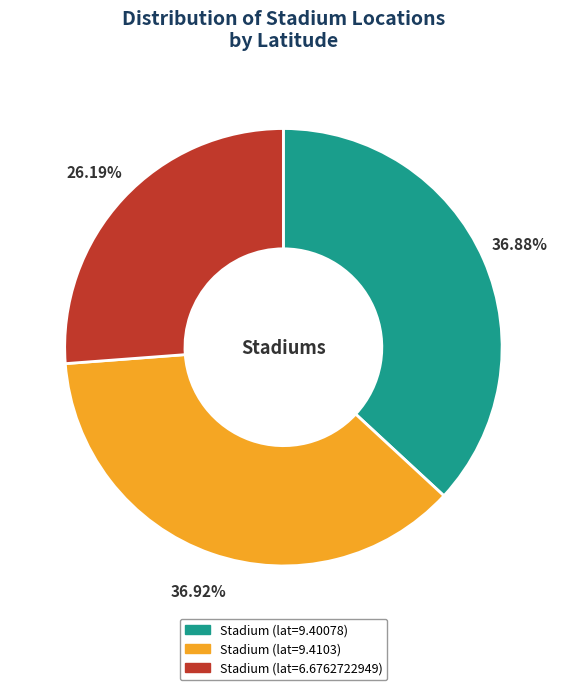

Do Stadium (lat=6.6762722949) and Stadium (lat=9.40078) together represent more than half of the pie?

Yes